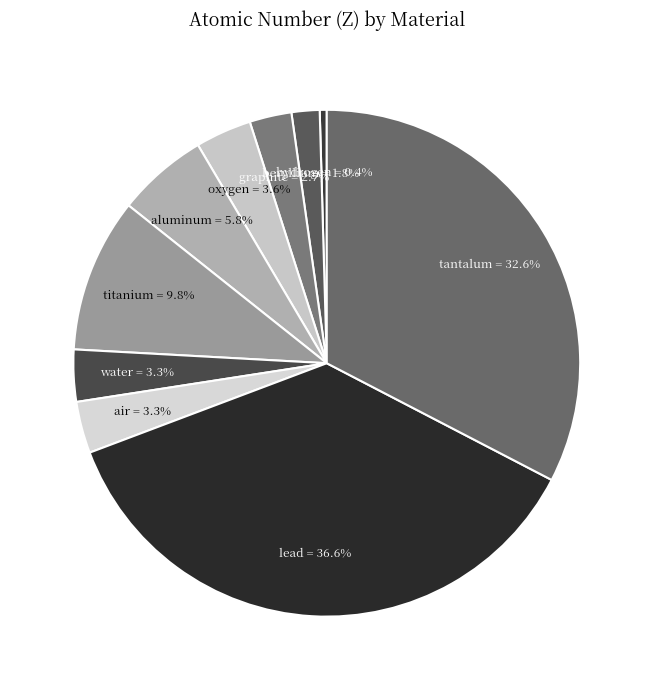

What percentage do lead and oxygen together represent?

40.2%